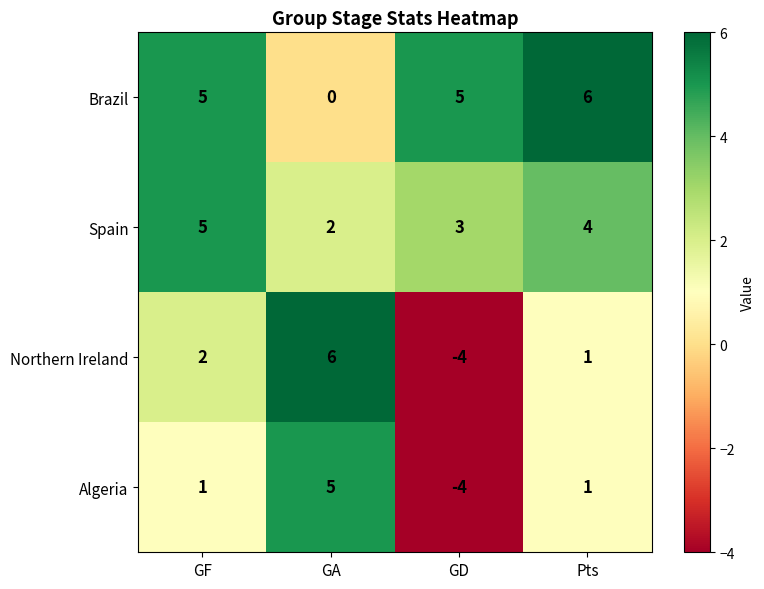

The value of Algeria at GA is 5. True or false?

True